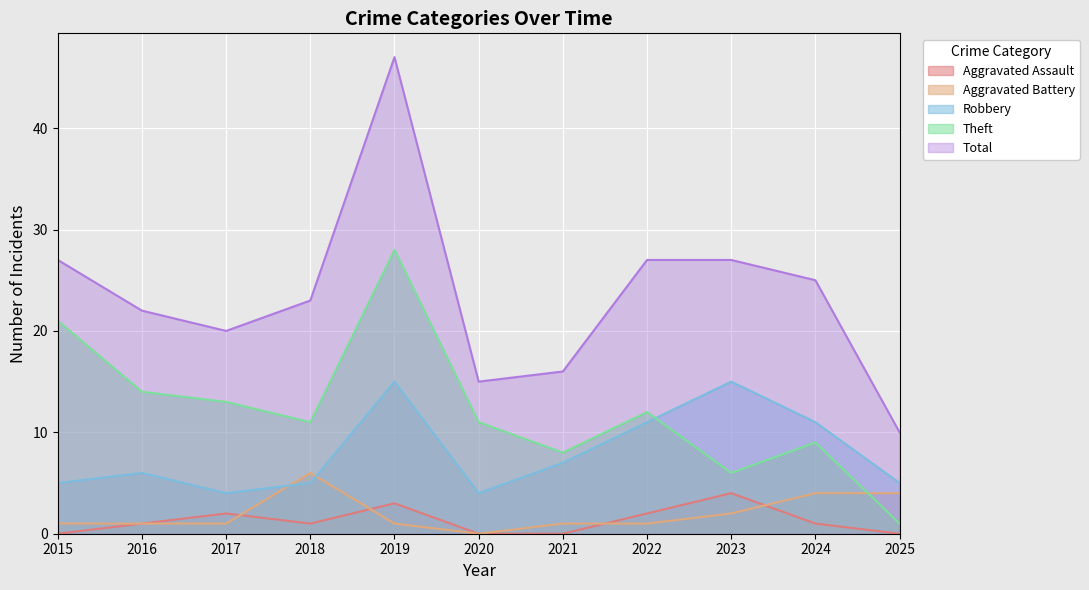

At which label does Aggravated Assault first exceed 1?

2017